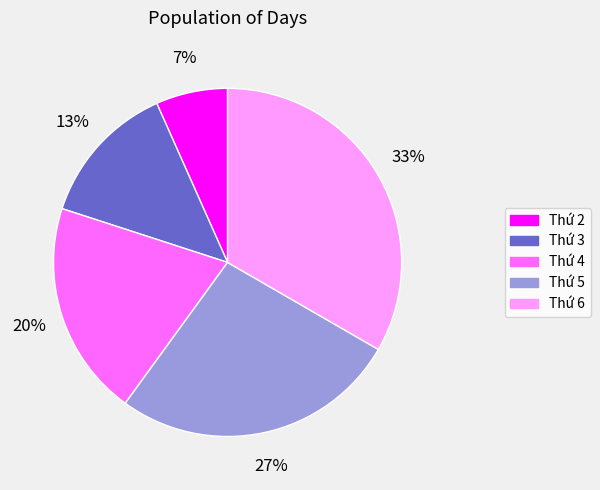

What percentage is the Thứ 6 slice, to the nearest percent?

33%